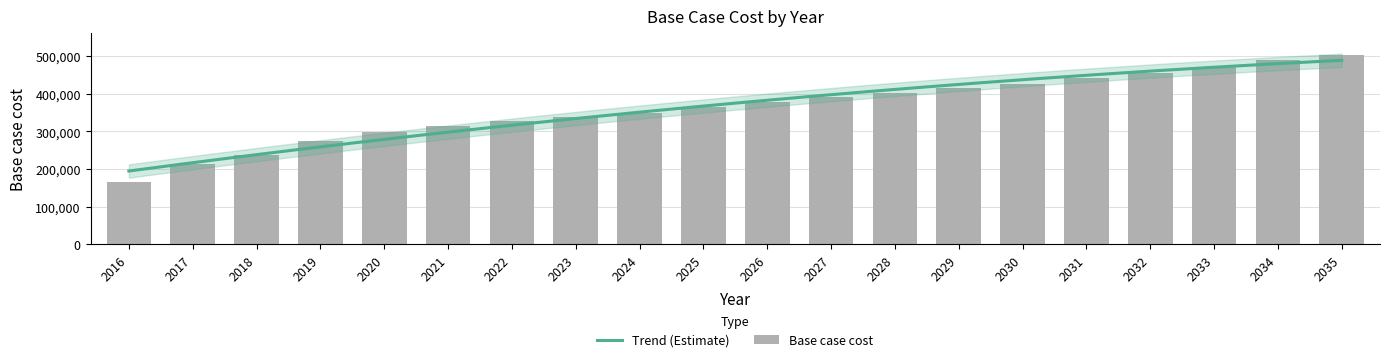

List the labels in order of value, largest first.

2035, 2034, 2033, 2032, 2031, 2030, 2029, 2028, 2027, 2026, 2025, 2024, 2023, 2022, 2021, 2020, 2019, 2018, 2017, 2016